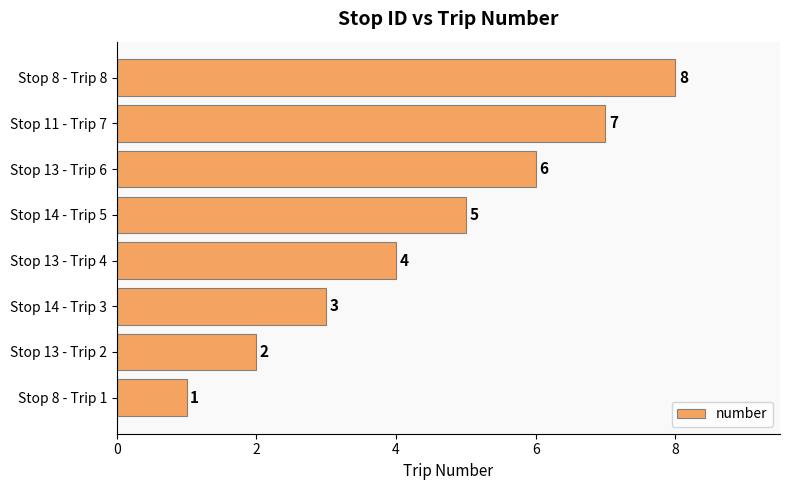

What is the difference between the second highest and second lowest values?

5